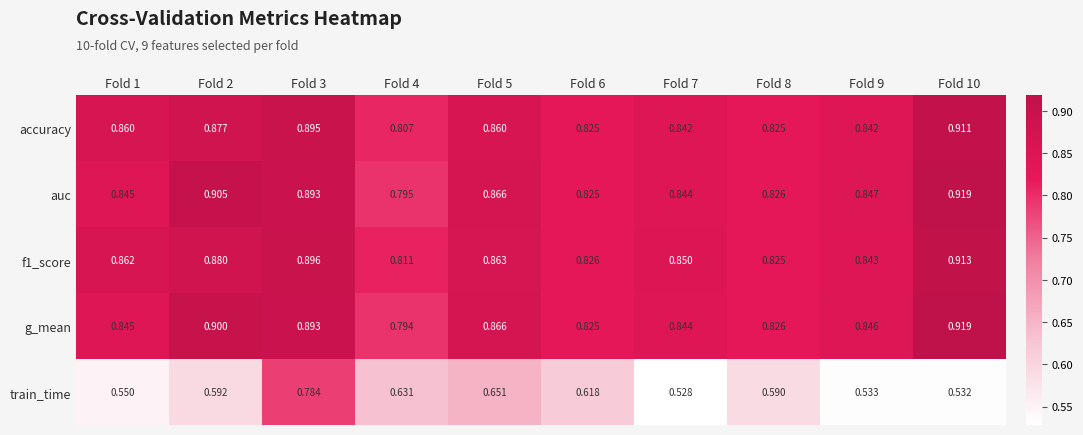

Between Fold 8 and Fold 9, which series saw the biggest shift?

train_time